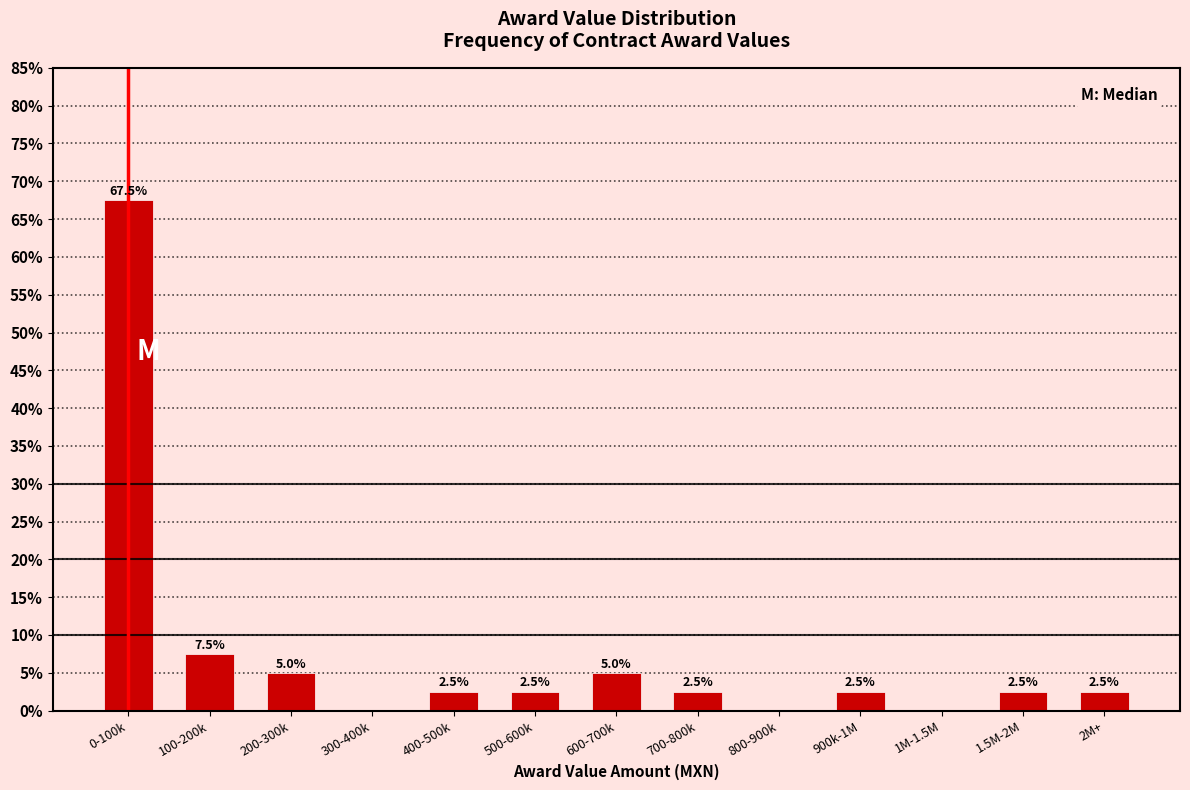

Reading right to left, what are all the values shown in this chart?

2M+=2.5	1.5M-2M=2.5	1M-1.5M=0.0	900k-1M=2.5	800-900k=0.0	700-800k=2.5	600-700k=5.0	500-600k=2.5	400-500k=2.5	300-400k=0.0	200-300k=5.0	100-200k=7.5	0-100k=67.5